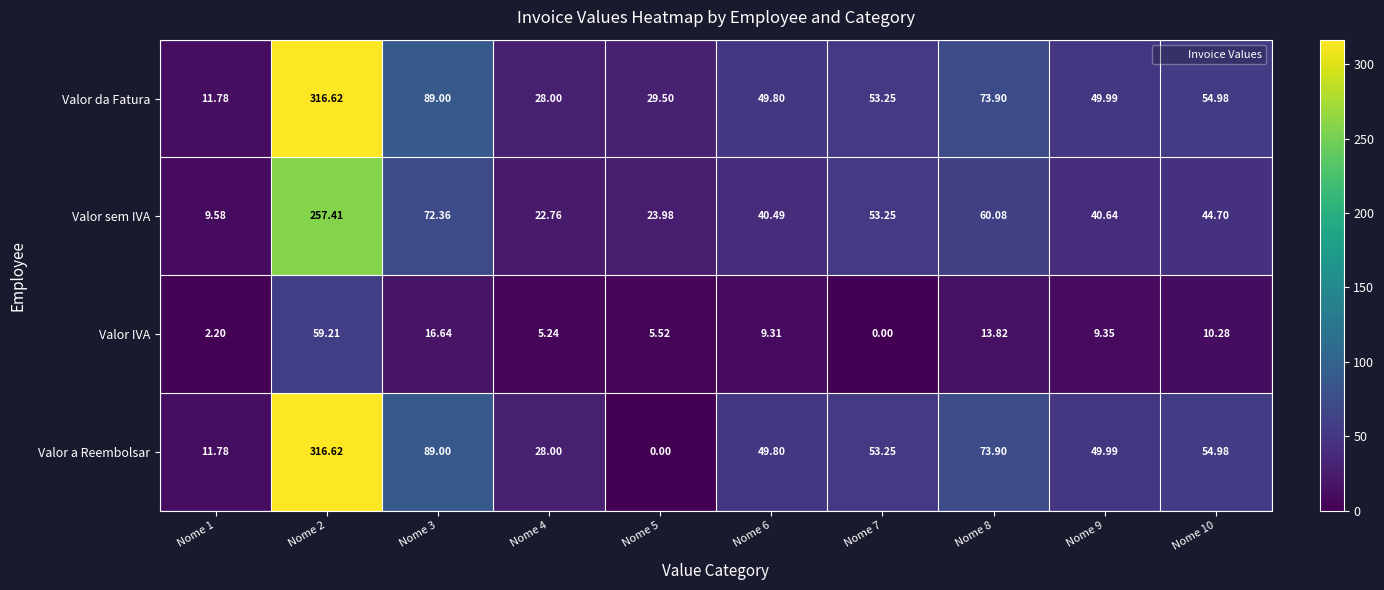

Rank the series at Nome 5 from lowest to highest value.

Valor a Reembolsar, Valor IVA, Valor sem IVA, Valor da Fatura